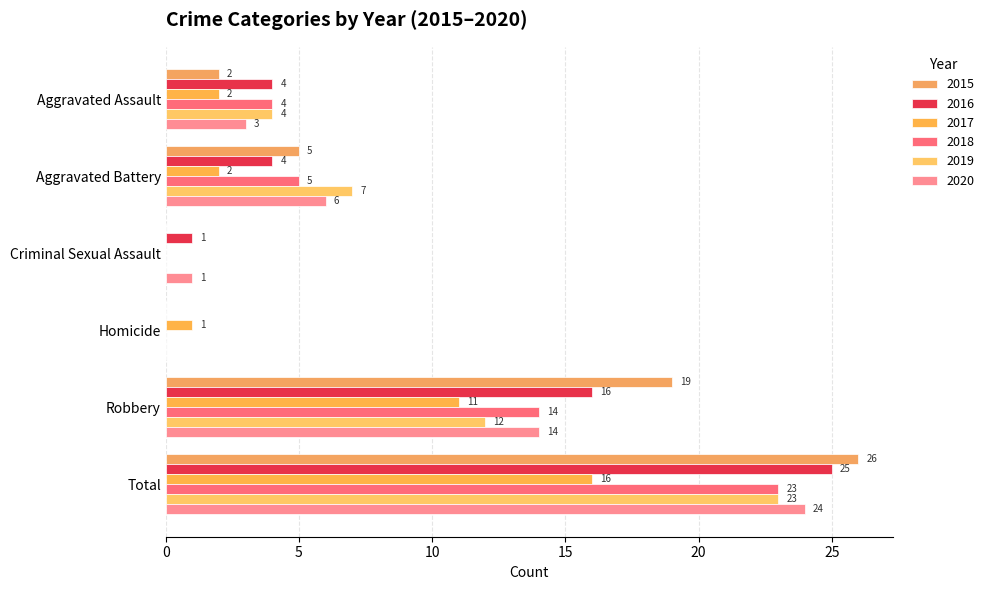

What is the difference between the 2017 values at Aggravated Battery and Criminal Sexual Assault?

2